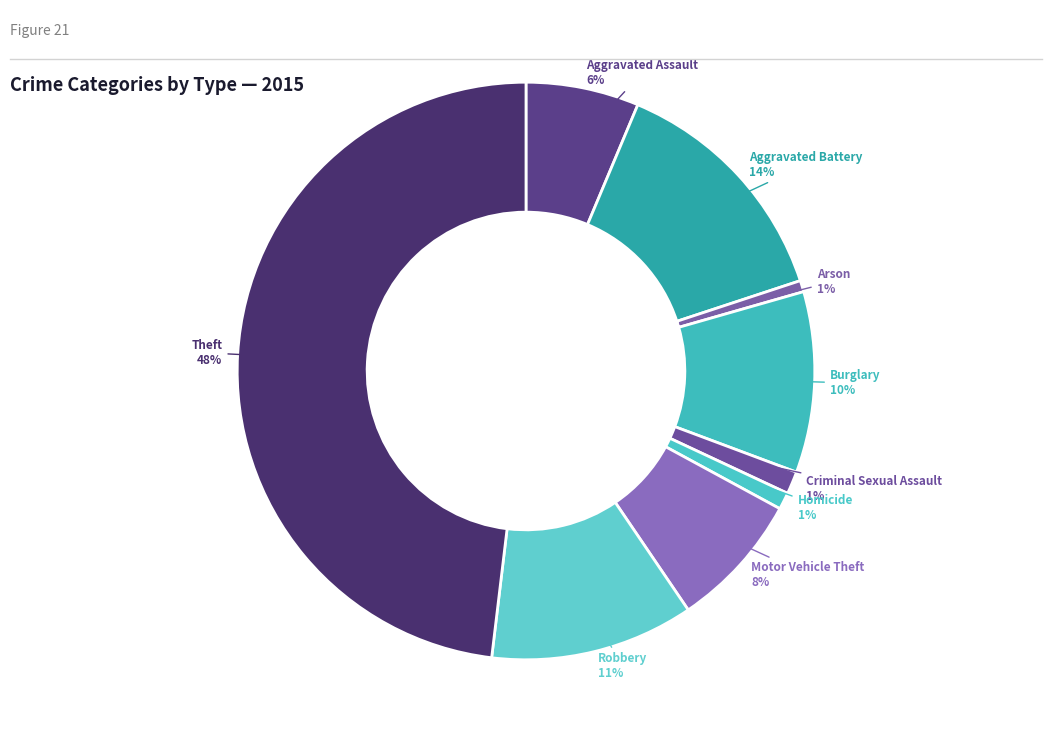

To the nearest percent, what is the combined percentage of Theft and Homicide?

49%